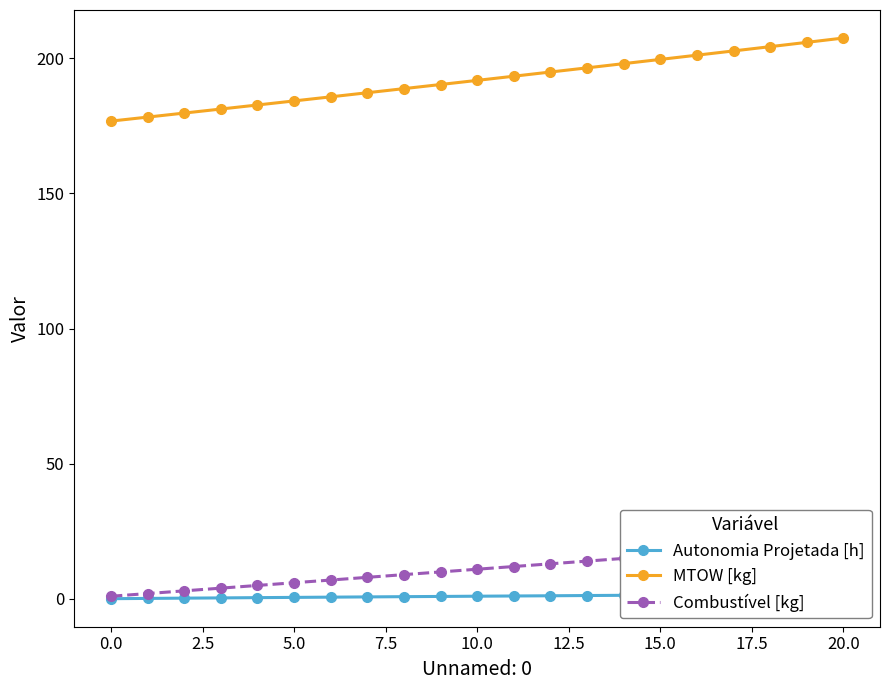

What is the difference between the Combustível [kg] values at 18 and 14?

4.0